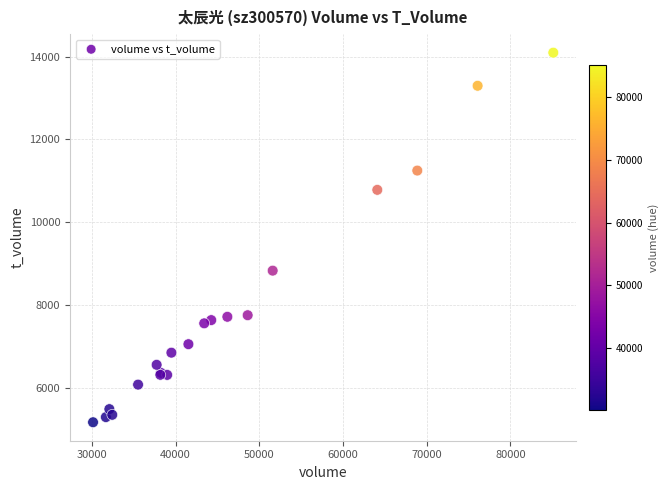

What Y value in the scatter plot is closest to 9628?

8826